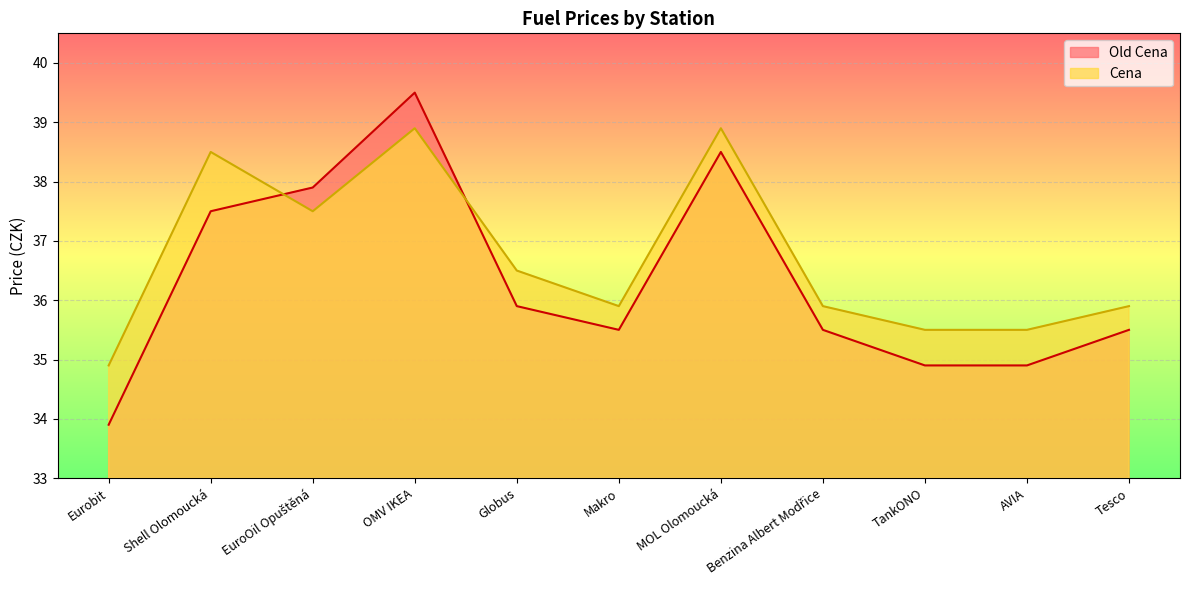

Reading left to right, extract all data points from this chart.

Old Cena: 33.9	37.5	37.9	39.5	35.9	35.5	38.5	35.5	34.9	34.9	35.5
Cena: 34.9	38.5	37.5	38.9	36.5	35.9	38.9	35.9	35.5	35.5	35.9